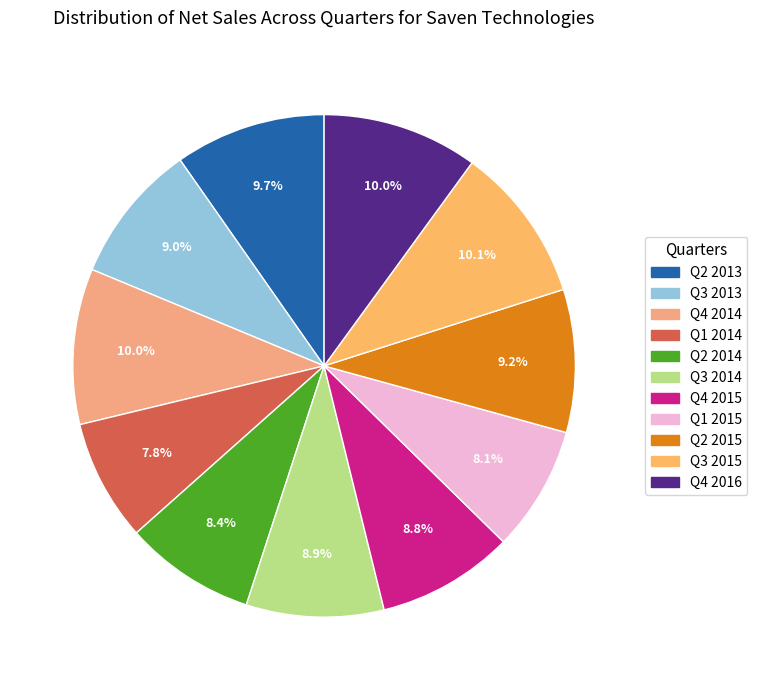

True or false: Q3 2013 accounts for 15% of the total.

False